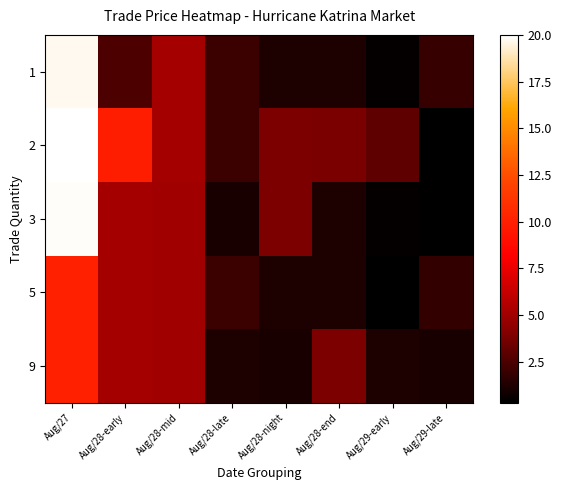

At which category is the sum across all series the highest?

Aug/27